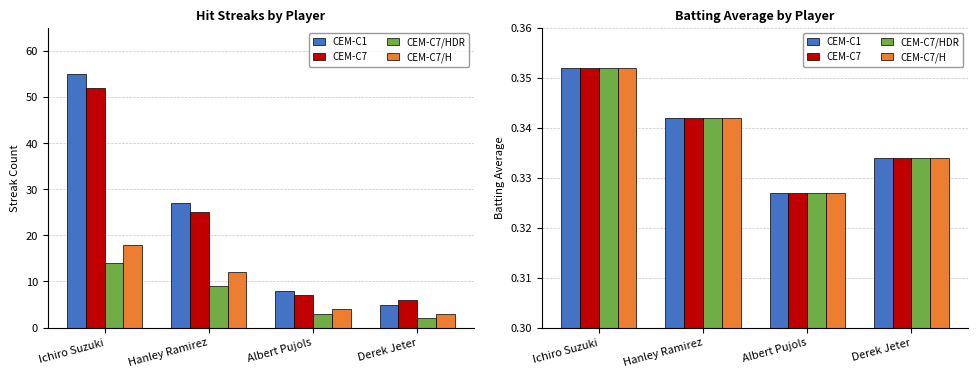

What is the label of the 3rd bar from the left?

Albert Pujols